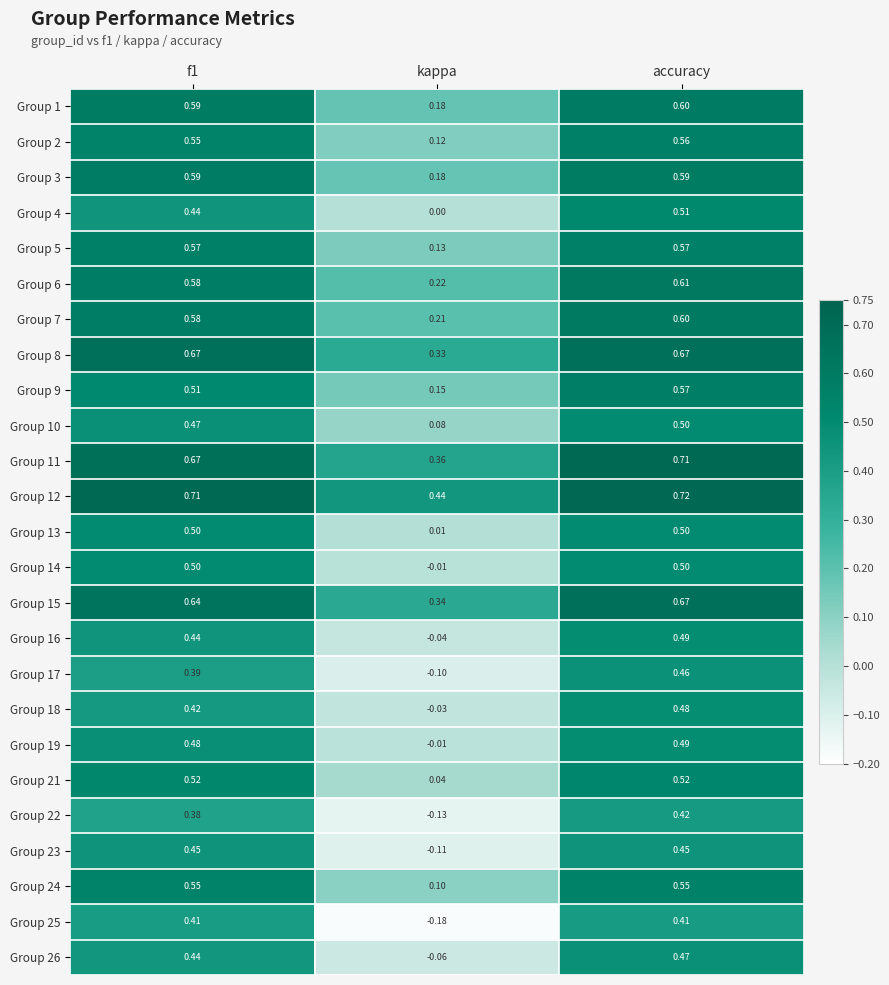

At which category does the chart reach its minimum across all series?

kappa